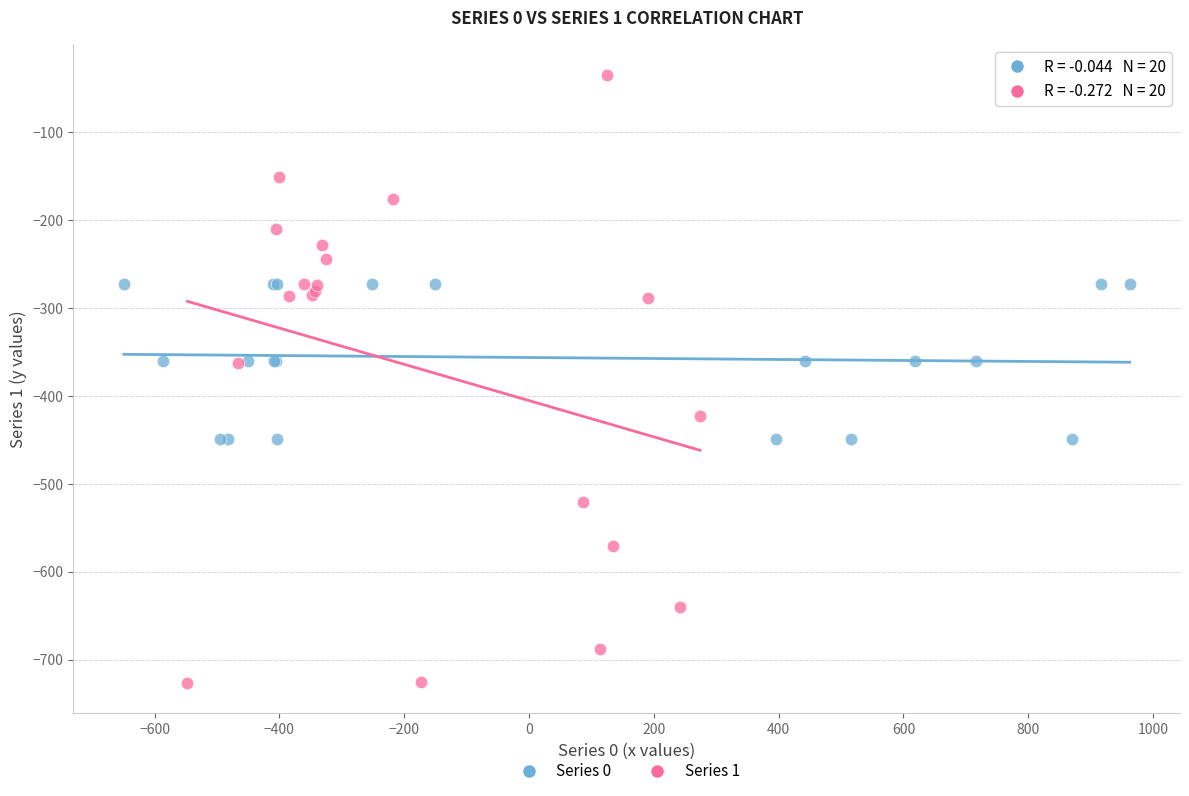

Which series reaches the maximum Y coordinate?

Series 1